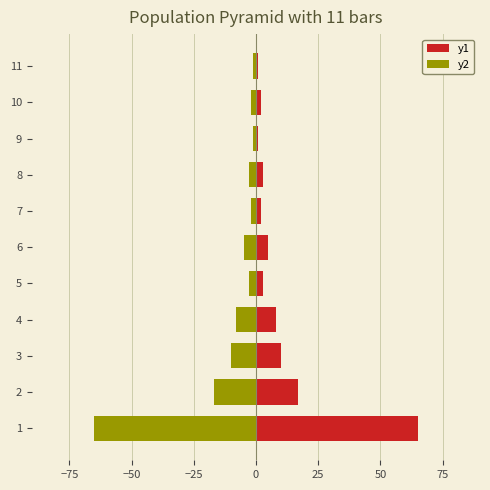

What is the difference between the second highest and second lowest values in the y2 series?

16